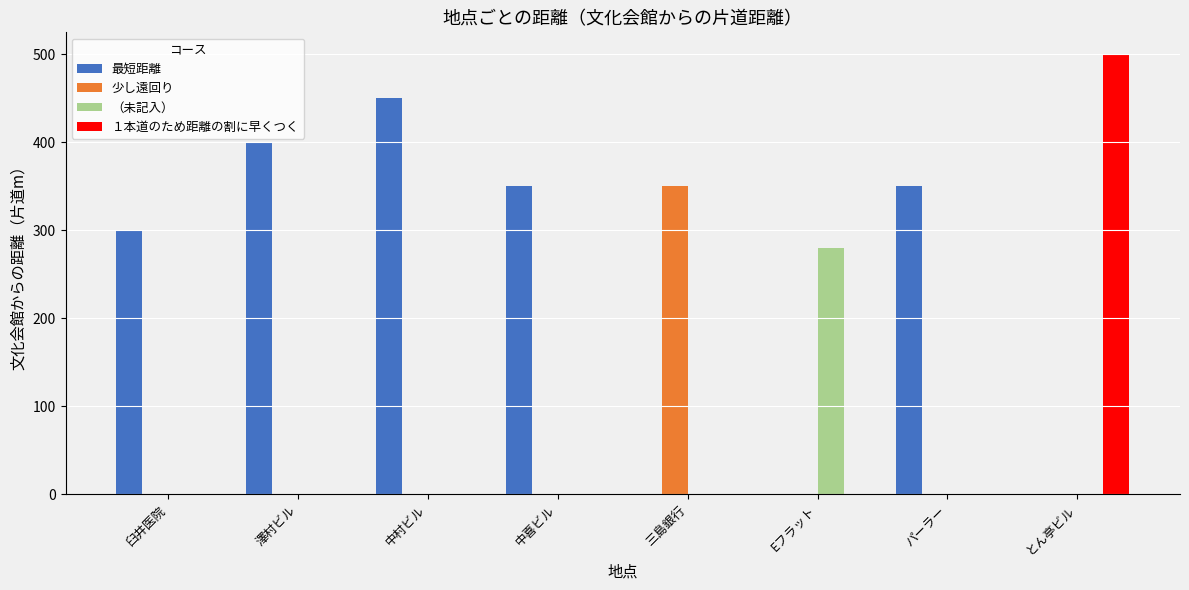

What are all the series names shown in the legend?

最短距離, 少し遠回り, （未記入）, １本道のため距離の割に早くつく